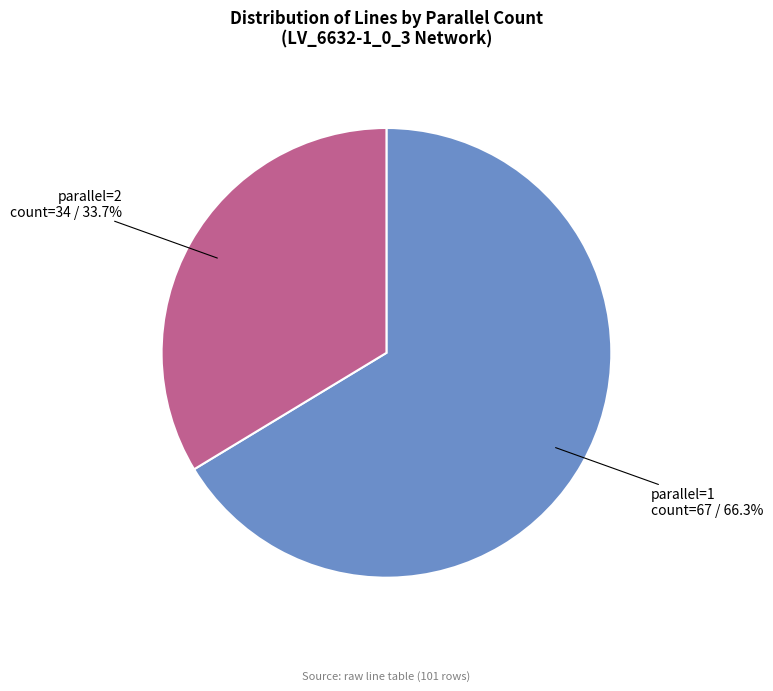

Does any single category account for the majority?

Yes